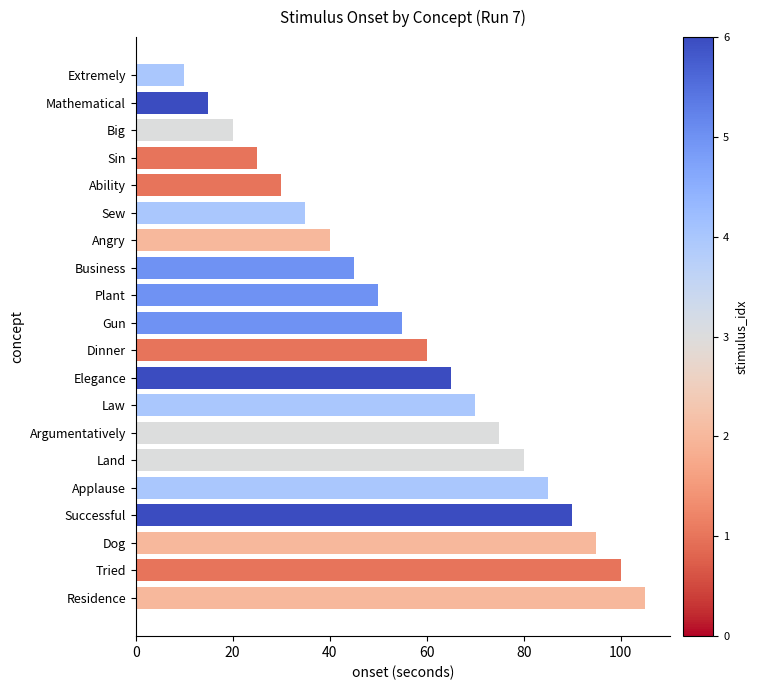

What is the sum of all values?

1150.3